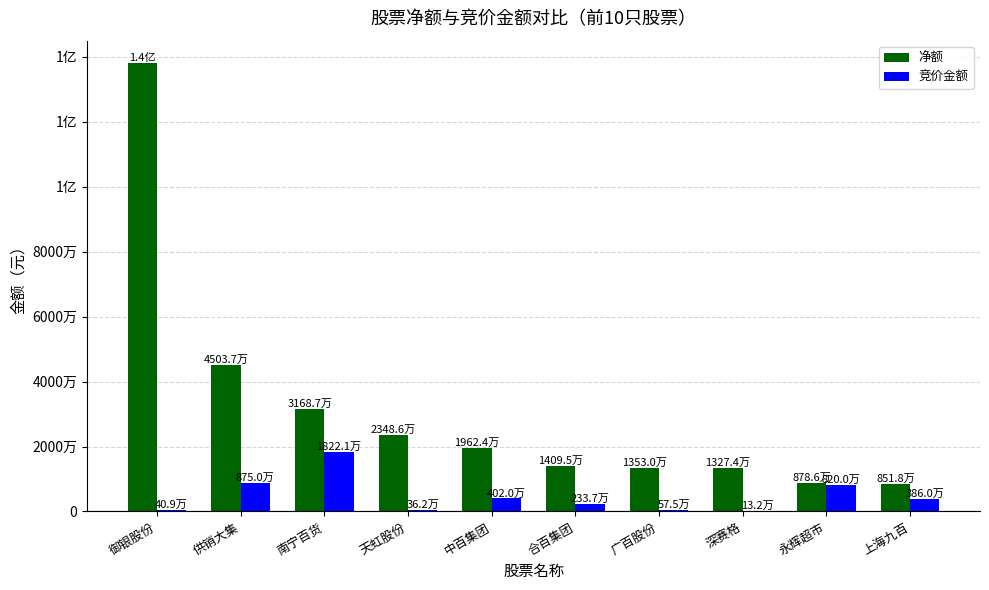

Are the bars grouped side by side (vs. stacked)?

Yes